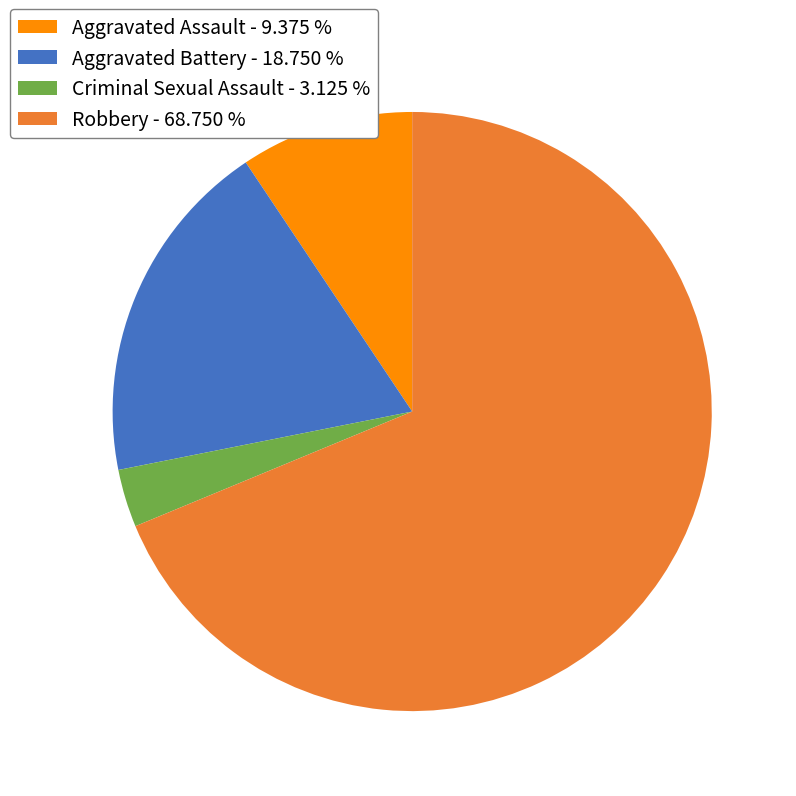

Which has a higher value, Aggravated Battery - 18.750 % or Robbery - 68.750 %?

Robbery - 68.750 %